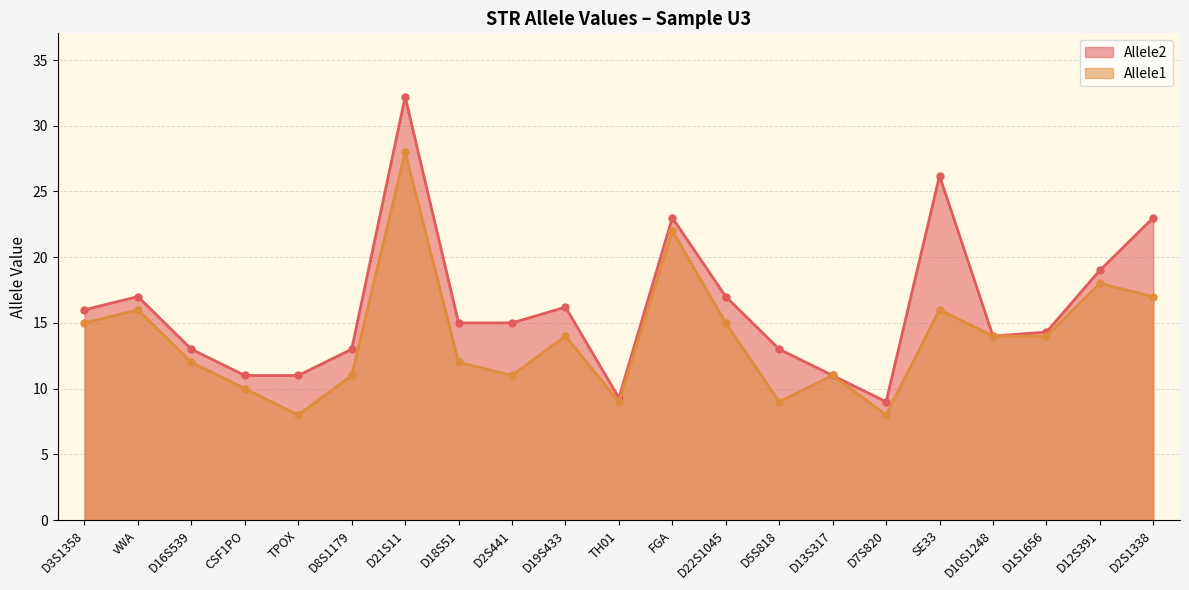

Between D1S1656 and D10S1248, which is larger?

D1S1656